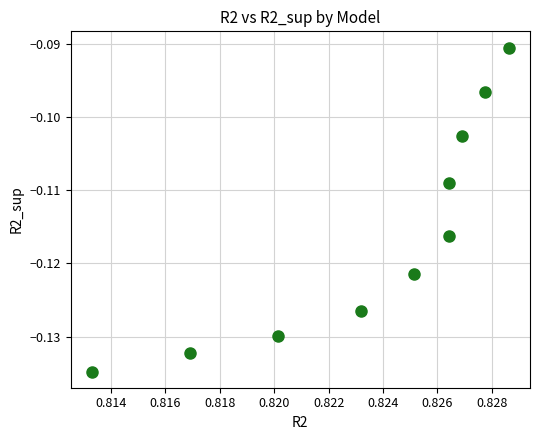

What is the average X value?

0.8